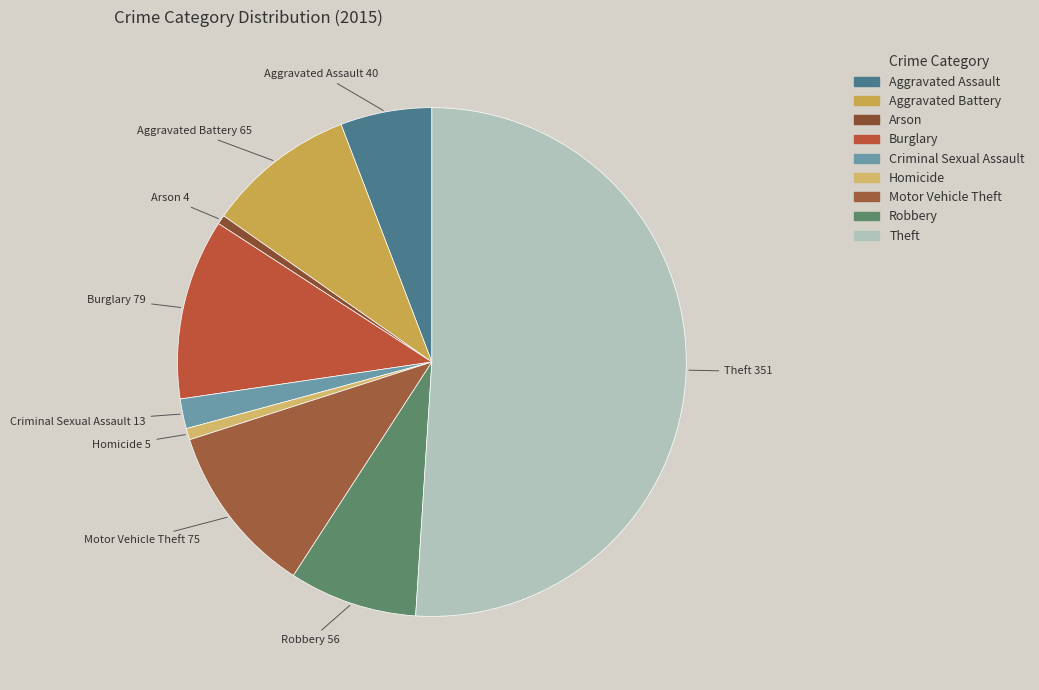

Does Arson represent more than half of the total?

No